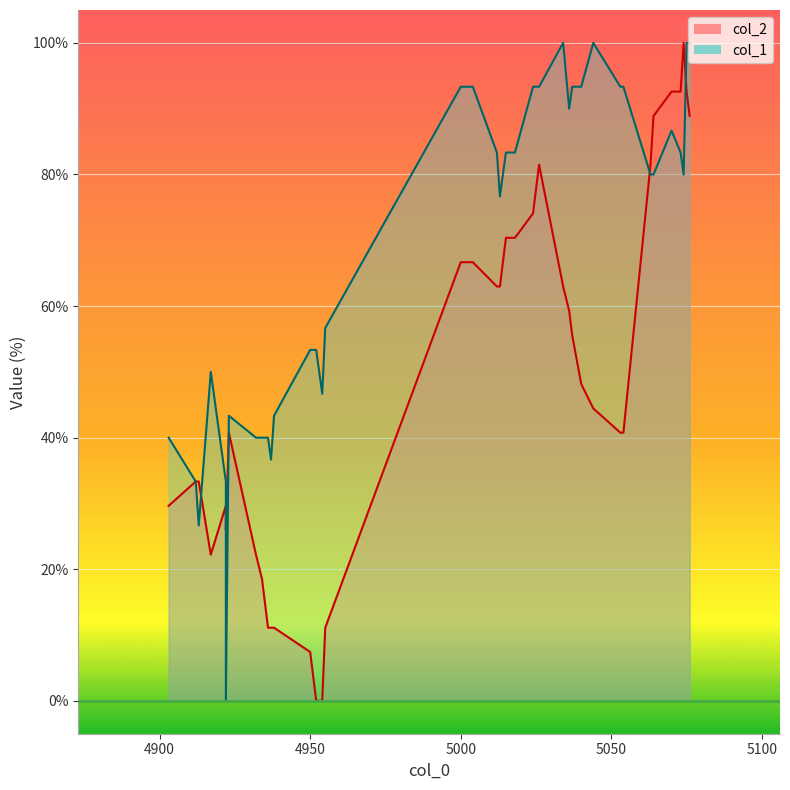

True or false: col_1 has a value of 21.5 at 5054.

False